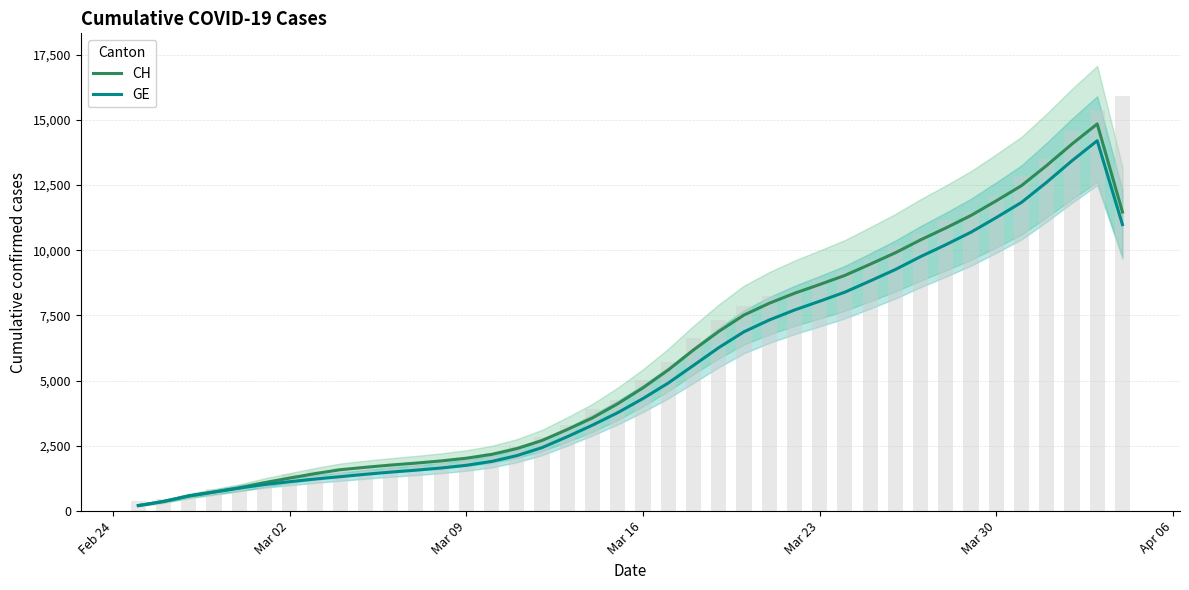

What is the sum of all CH values?

230232.5